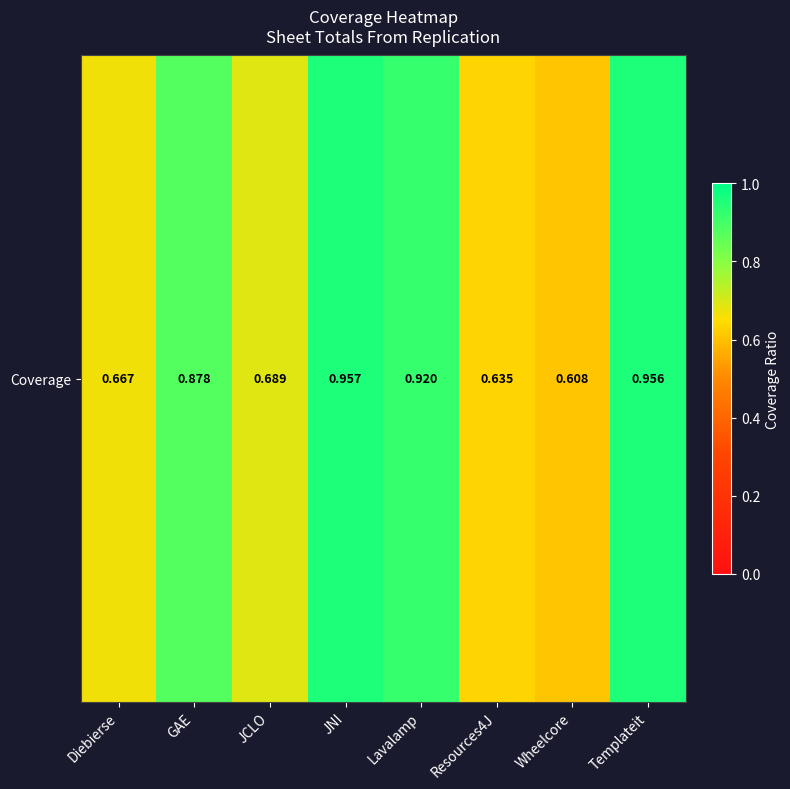

What is the smallest value displayed?

0.6